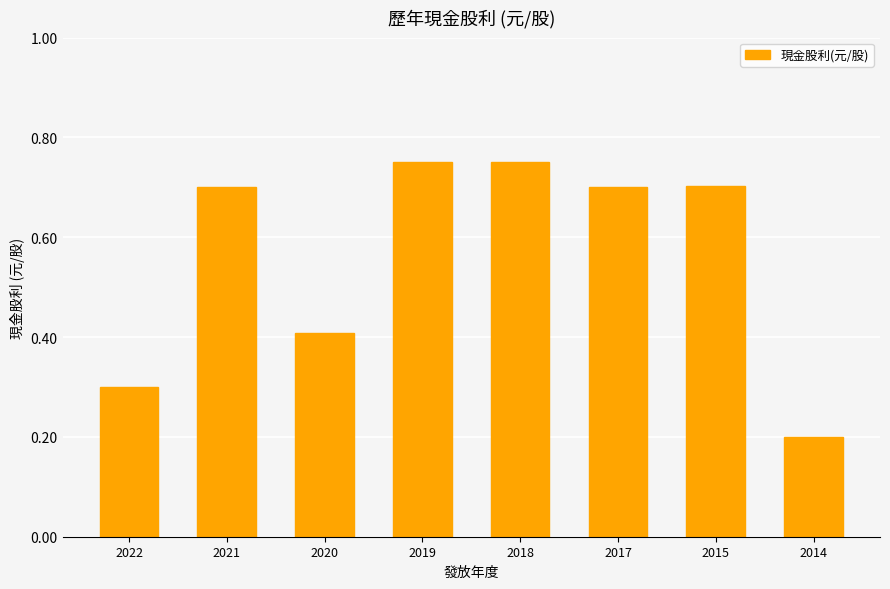

What is the change in value from 2022 to 2015?

+0.4